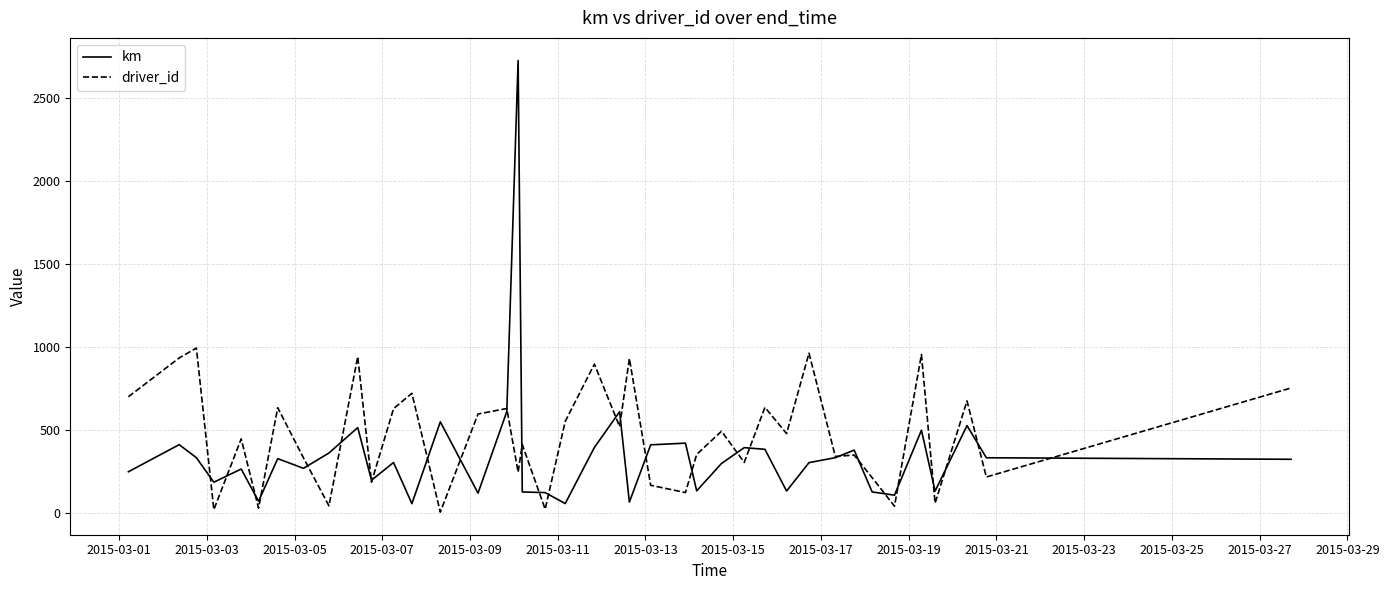

Rank the series by their maximum value, from lowest to highest.

driver_id, km